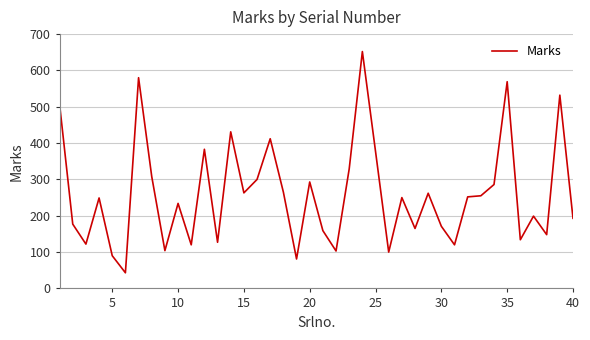

What is the greatest value displayed?

652